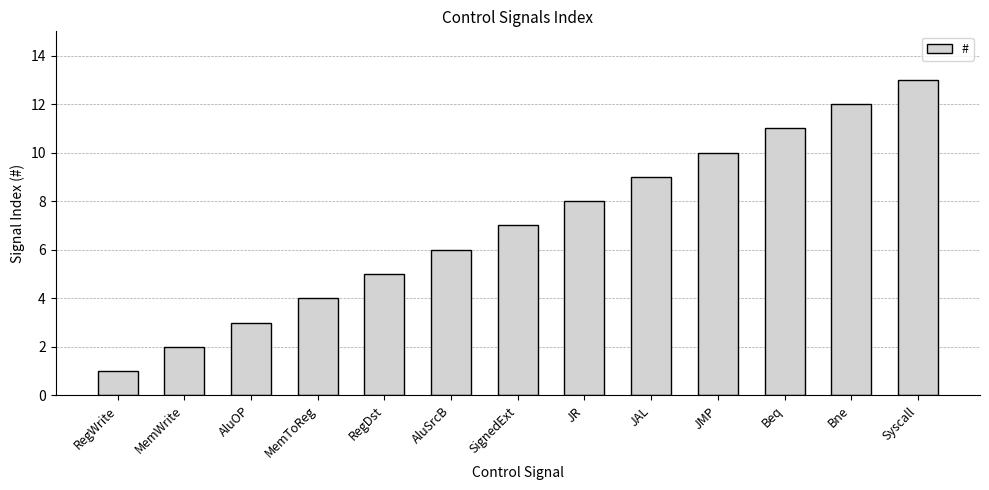

Reading right to left, list all the values displayed in this chart.

Syscall=13	Bne=12	Beq=11	JMP=10	JAL=9	JR=8	SignedExt=7	AluSrcB=6	RegDst=5	MemToReg=4	AluOP=3	MemWrite=2	RegWrite=1